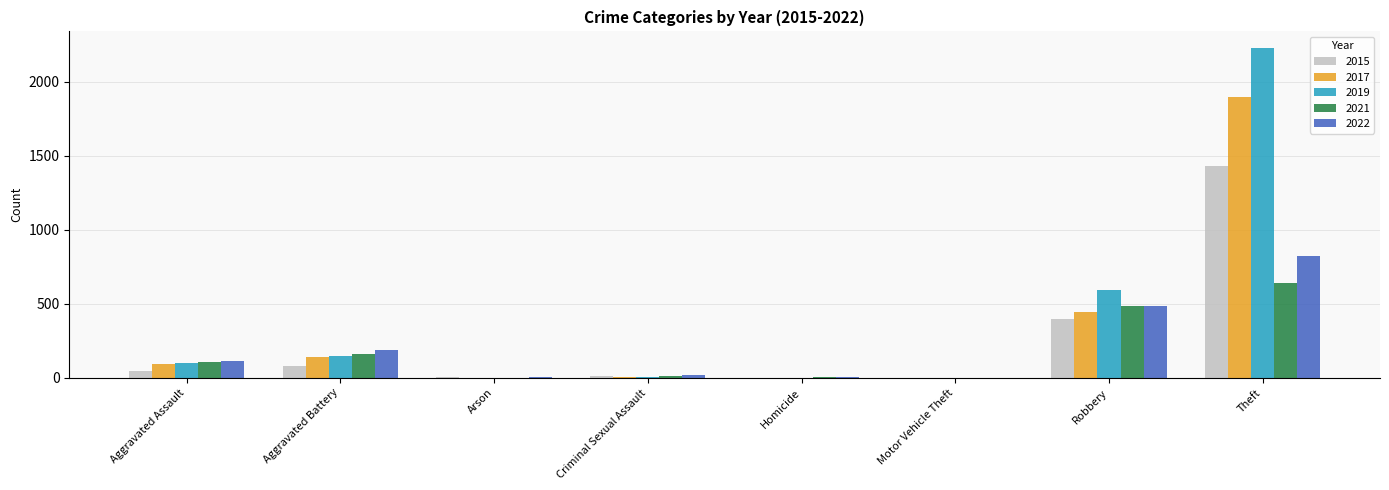

At which label is 2021 closest to 322?

Aggravated Battery